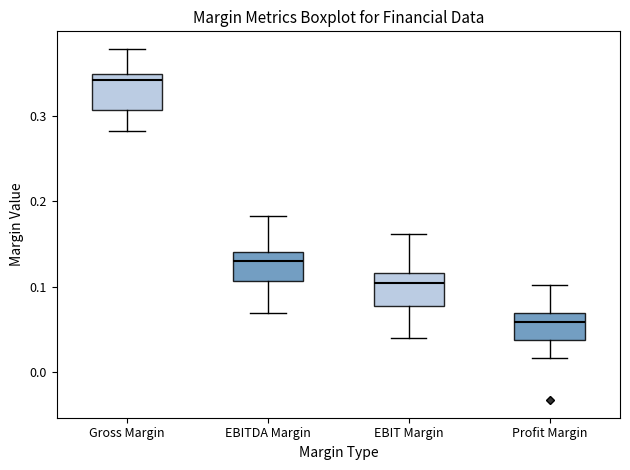

Which box's median line is the lowest?

Profit Margin